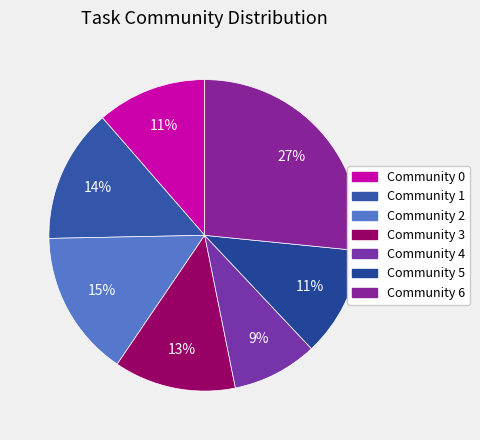

Which category has the smallest portion of the pie?

Community 4